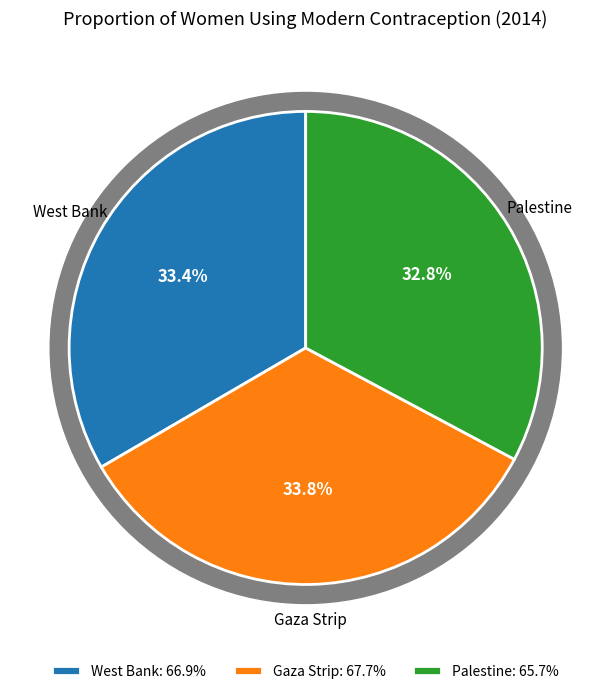

How many segments does this pie chart have?

3